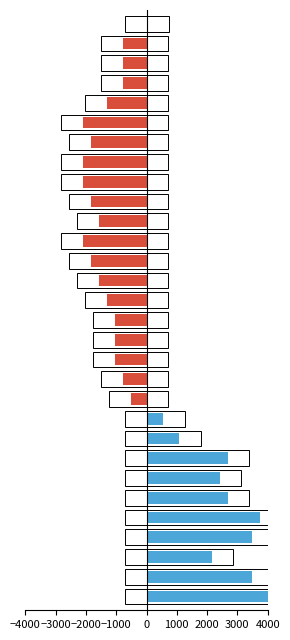

How many distinct data groups are displayed?

2